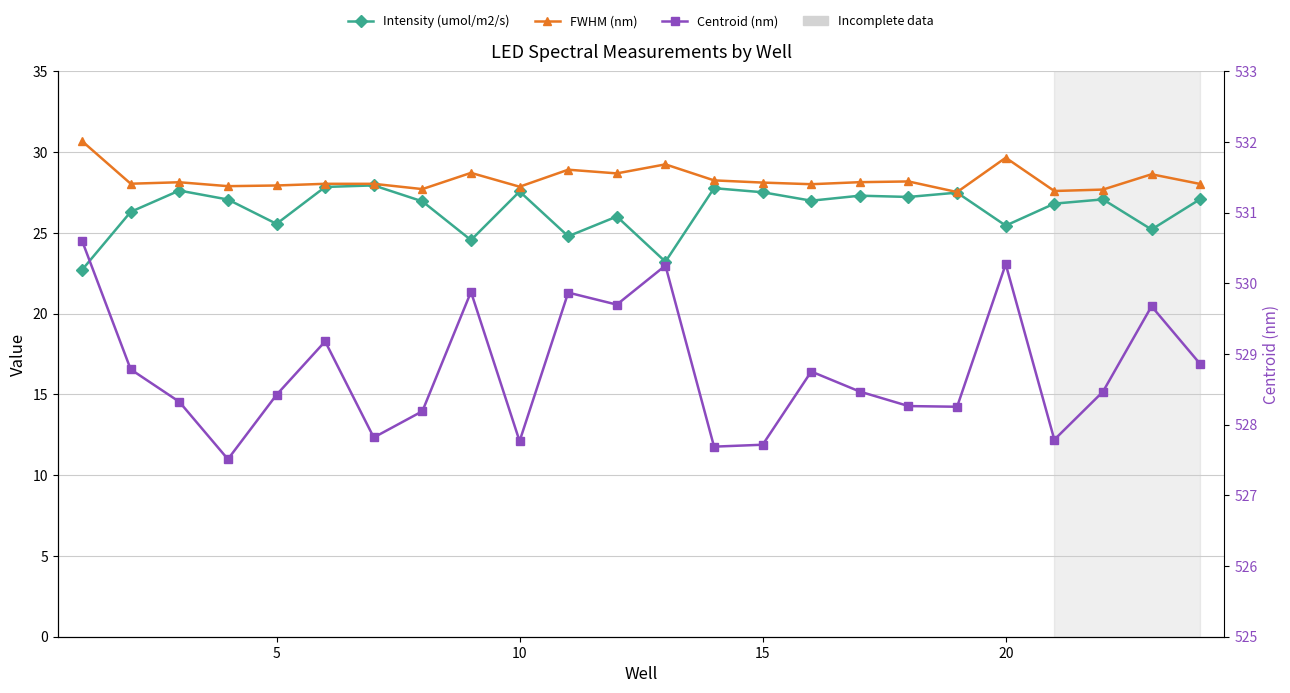

What is the average value of the Centroid (nm) series?

528.8